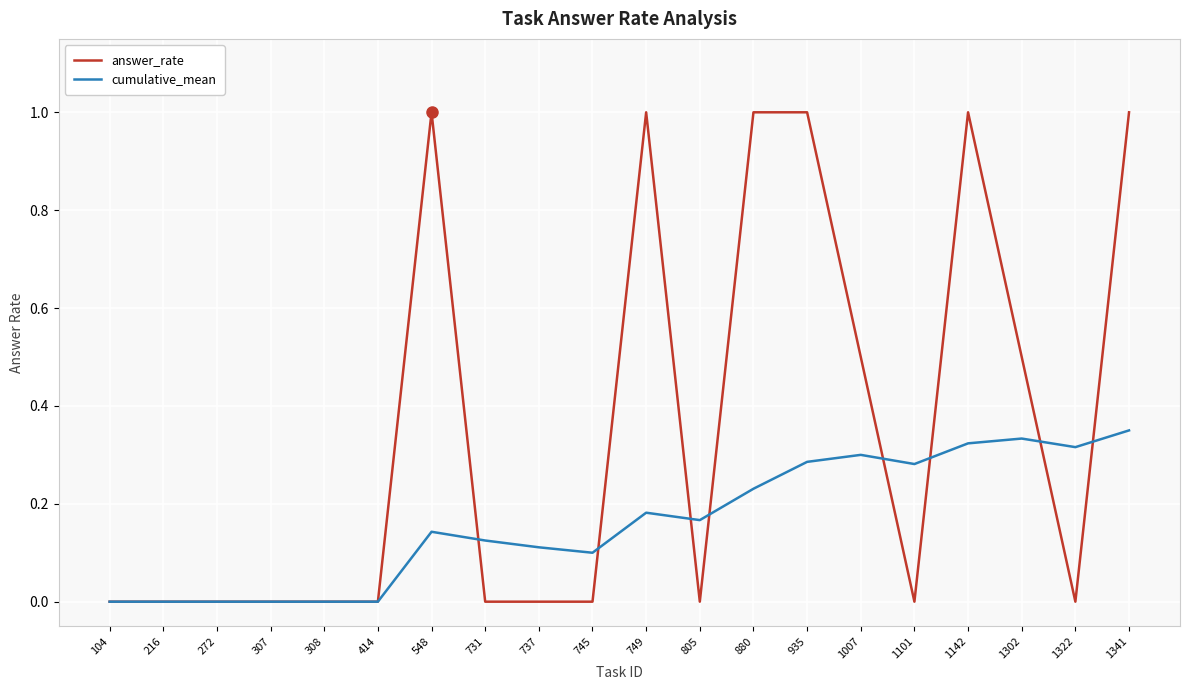

Is it true that answer_rate equals 0.5 at 1302?

True